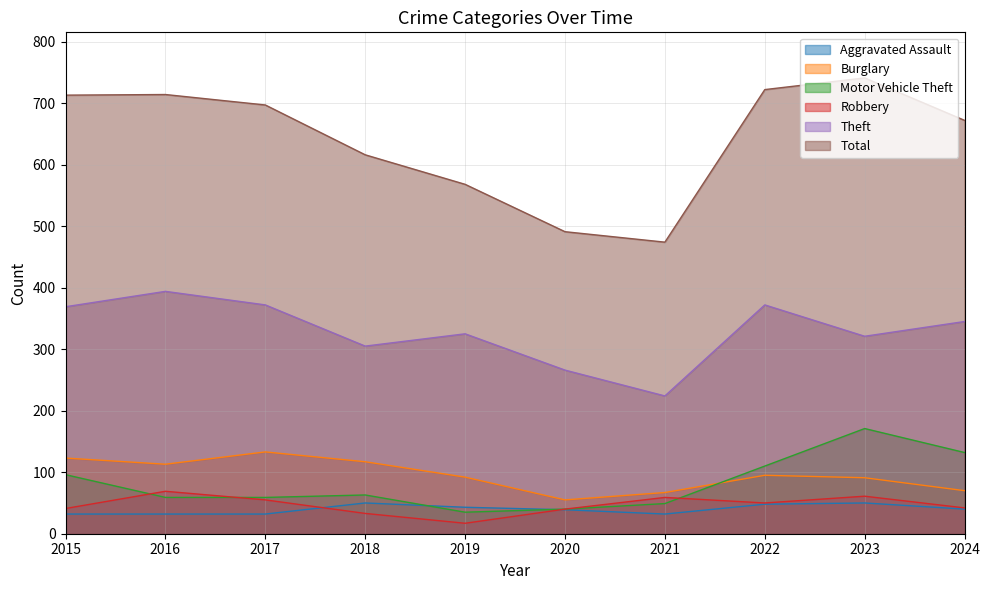

In Theft, how many points are lower than both neighbors (excluding endpoints)?

3